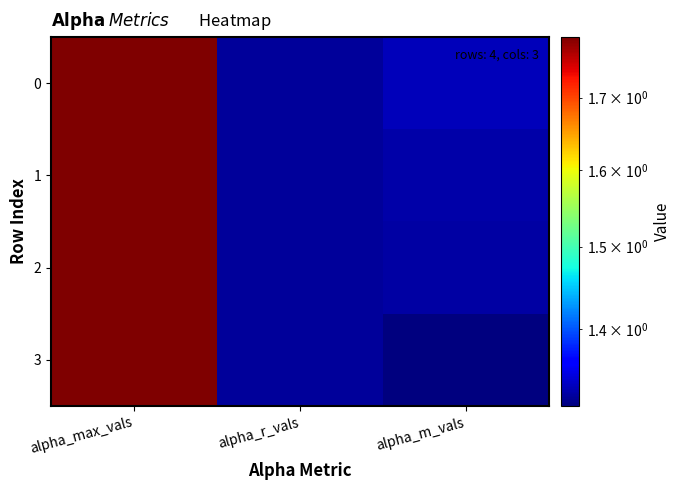

Between alpha_max_vals and alpha_m_vals, which series saw the biggest shift?

3